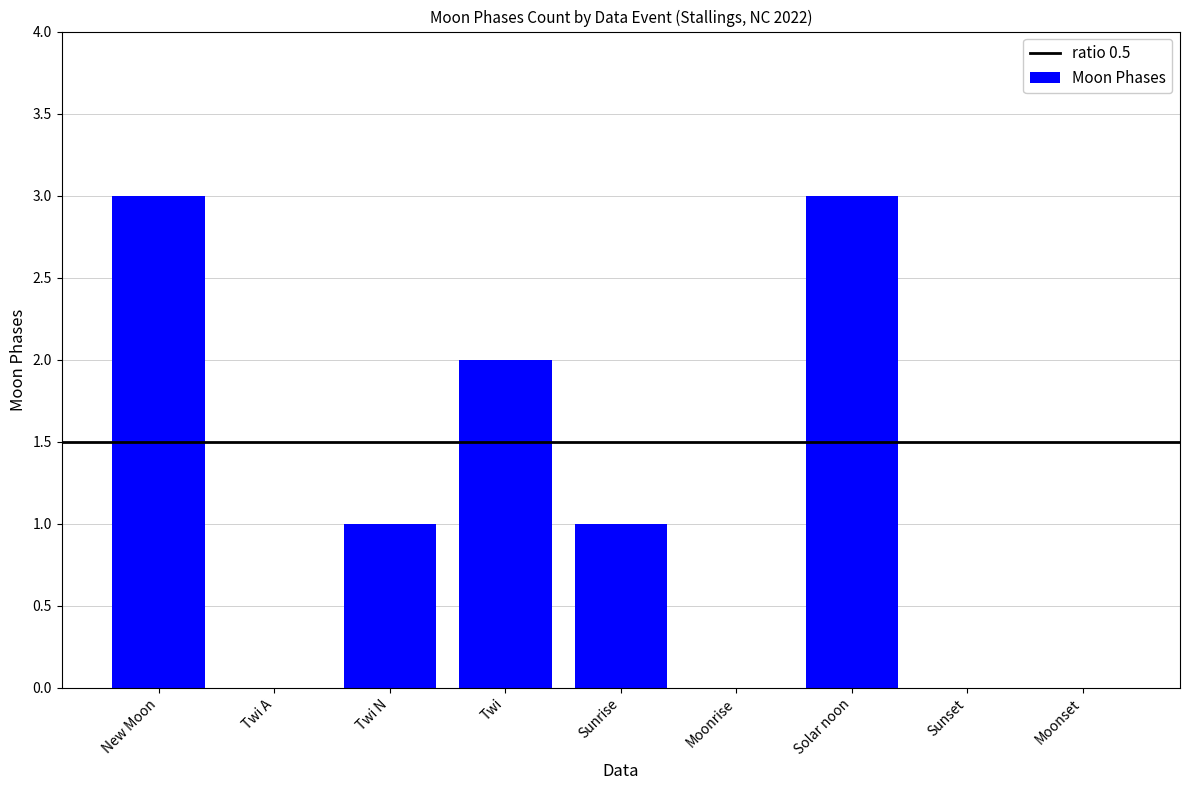

Reading left to right, extract all data points from this chart.

New Moon=3	Twi A=0	Twi N=1	Twi=2	Sunrise=1	Moonrise=0	Solar noon=3	Sunset=0	Moonset=0